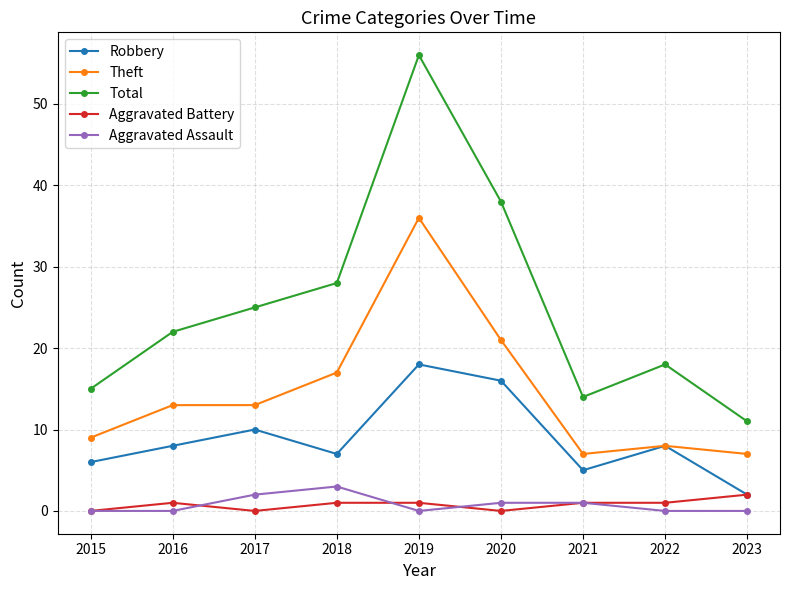

Where is the first local maximum for Robbery?

2017